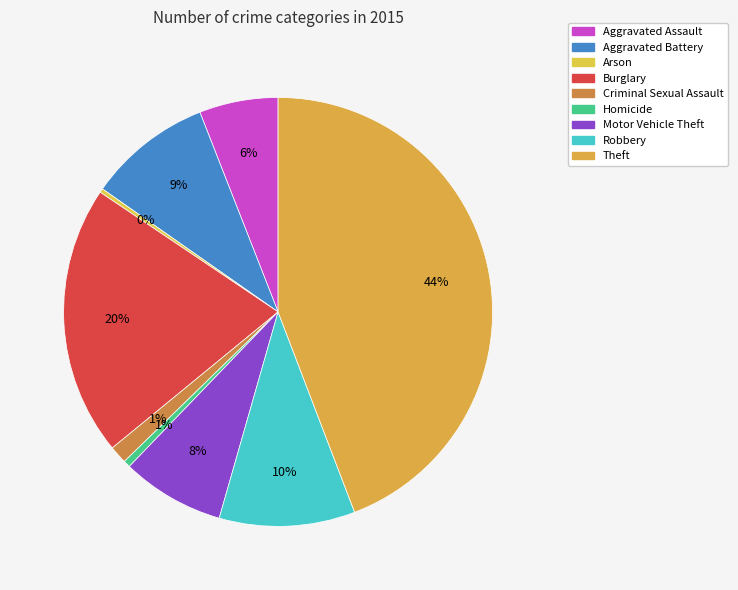

How many slices are in this pie chart?

9